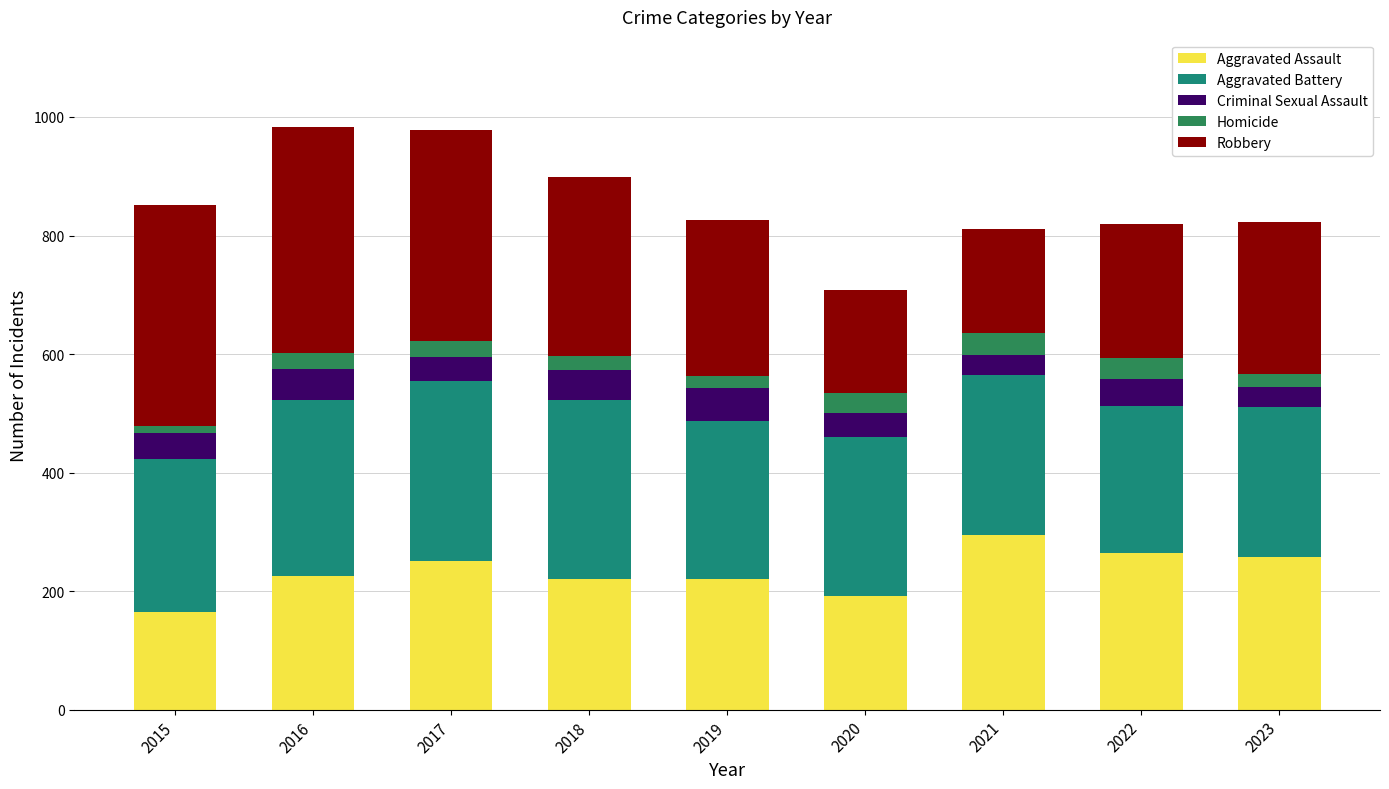

Count the number of data series in this chart.

5